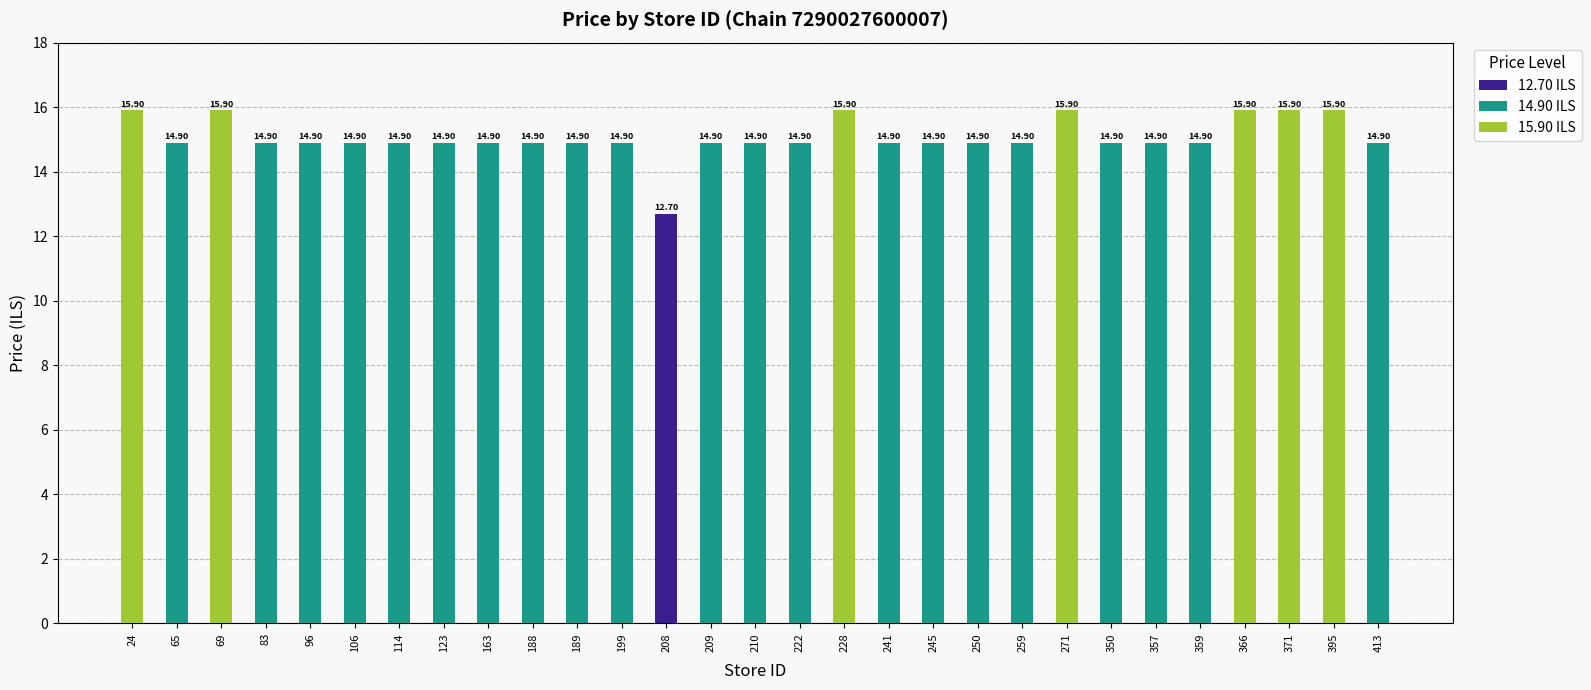

Reading left to right, transcribe all the data shown in this chart.

12.70 ILS: 0.0	0.0	0.0	0.0	0.0	0.0	0.0	0.0	0.0	0.0	0.0	0.0	12.7	0.0	0.0	0.0	0.0	0.0	0.0	0.0	0.0	0.0	0.0	0.0	0.0	0.0	0.0	0.0	0.0
14.90 ILS: 0.0	14.9	0.0	14.9	14.9	14.9	14.9	14.9	14.9	14.9	14.9	14.9	0.0	14.9	14.9	14.9	0.0	14.9	14.9	14.9	14.9	0.0	14.9	14.9	14.9	0.0	0.0	0.0	14.9
15.90 ILS: 15.9	0.0	15.9	0.0	0.0	0.0	0.0	0.0	0.0	0.0	0.0	0.0	0.0	0.0	0.0	0.0	15.9	0.0	0.0	0.0	0.0	15.9	0.0	0.0	0.0	15.9	15.9	15.9	0.0